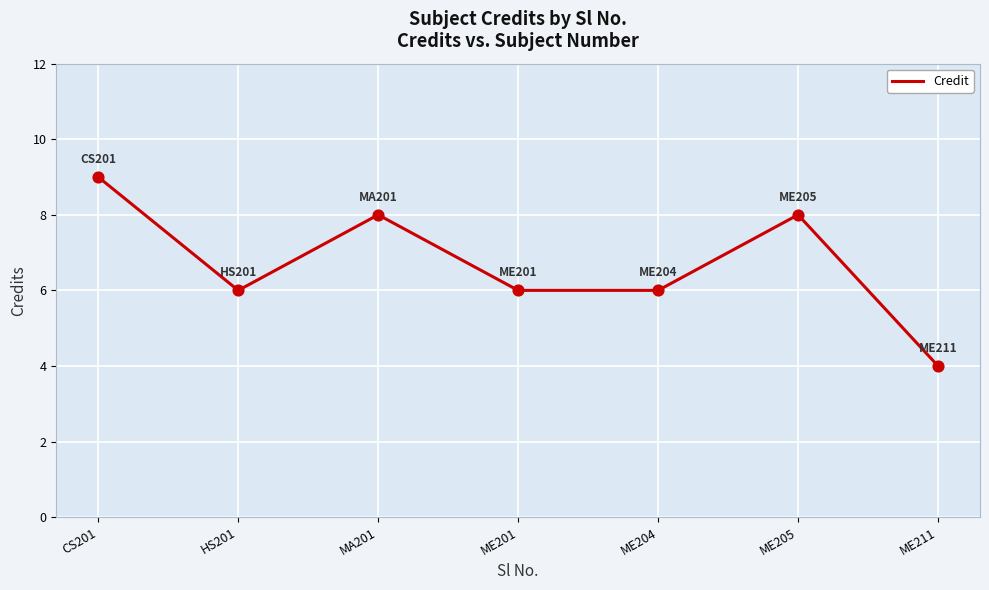

Approximately how many times larger is the value at ME204 compared to HS201?

1.0